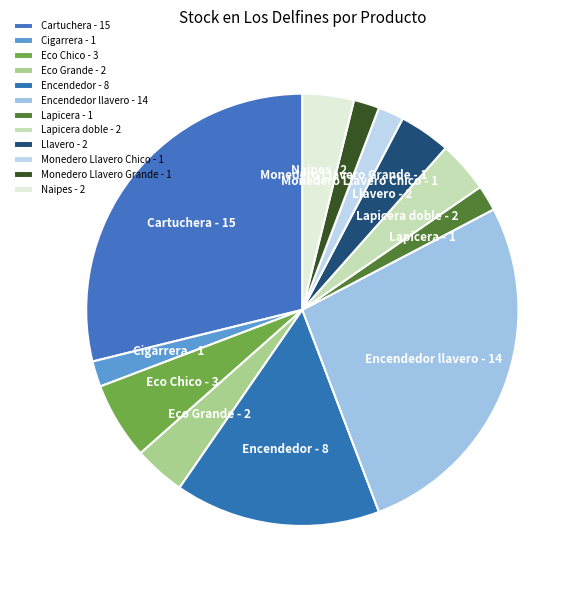

Count the number of slices in the pie.

12